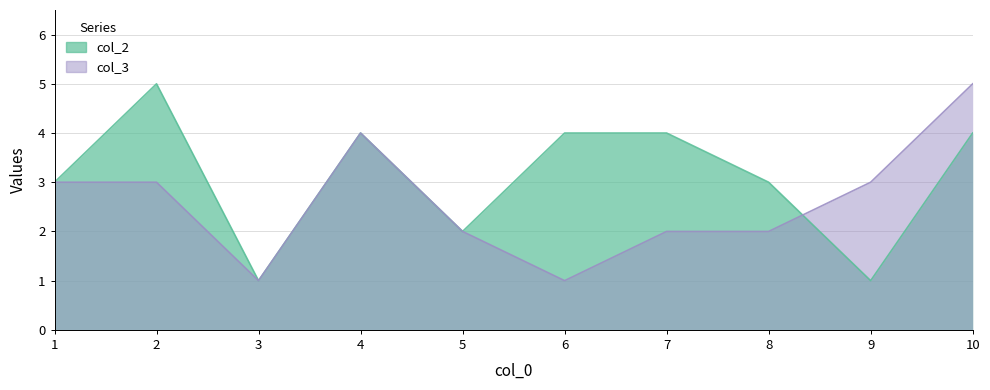

Reading right to left, list all the values displayed in this chart.

col_2: 10=4	9=1	8=3	7=4	6=4	5=2	4=4	3=1	2=5	1=3
col_3: 10=5	9=3	8=2	7=2	6=1	5=2	4=4	3=1	2=3	1=3